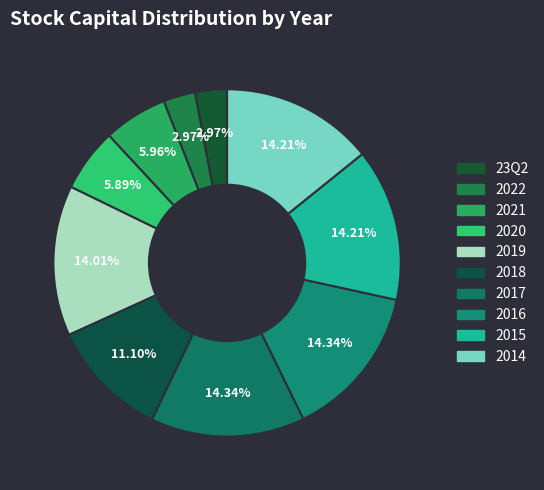

Combined, do 2016 and 2015 account for over 50%?

No